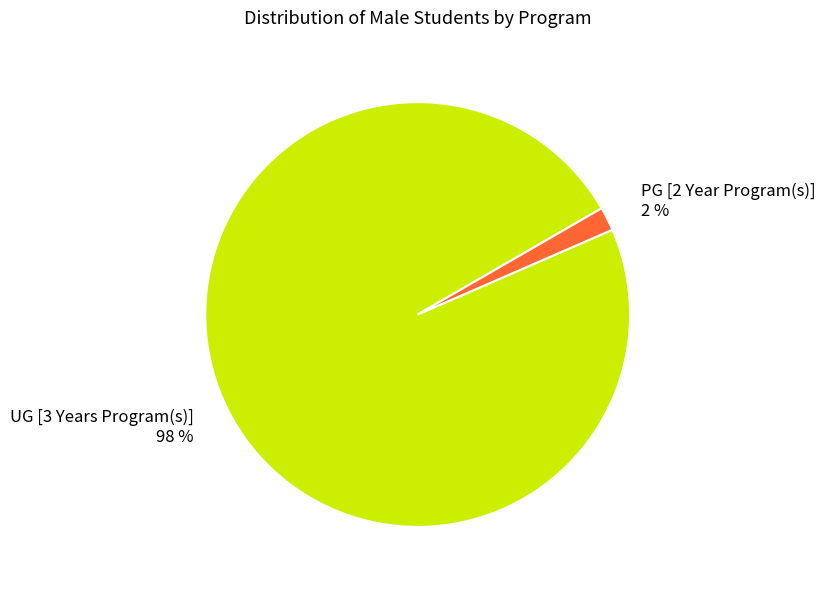

To the nearest percent, what is the combined percentage of PG [2 Year Program(s)] and UG [3 Years Program(s)]?

100%